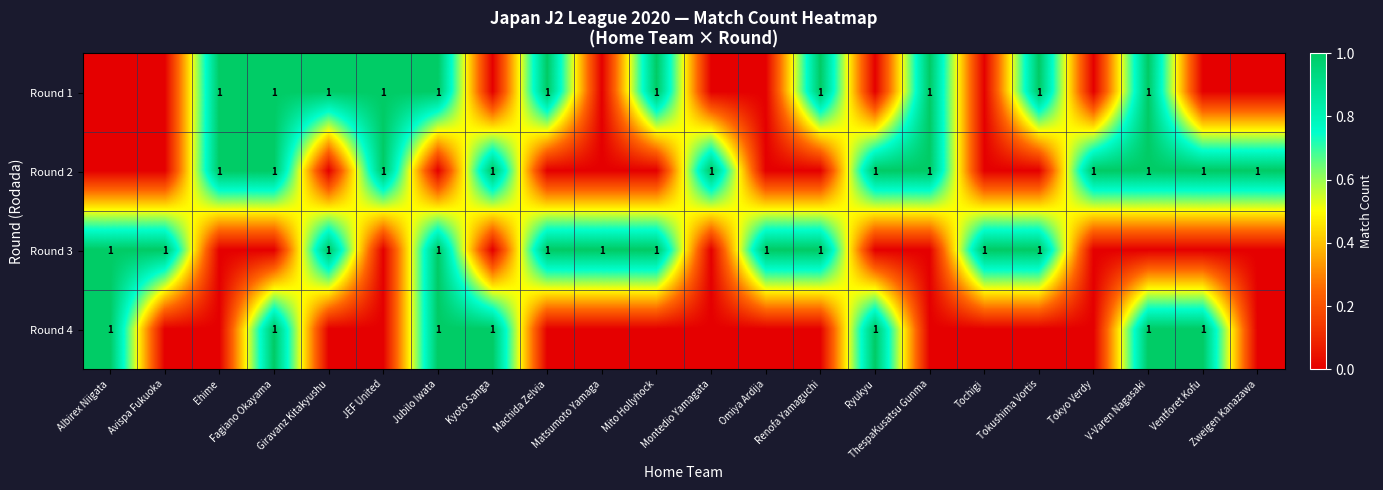

What is the difference between the highest and lowest values at Montedio Yamagata?

1